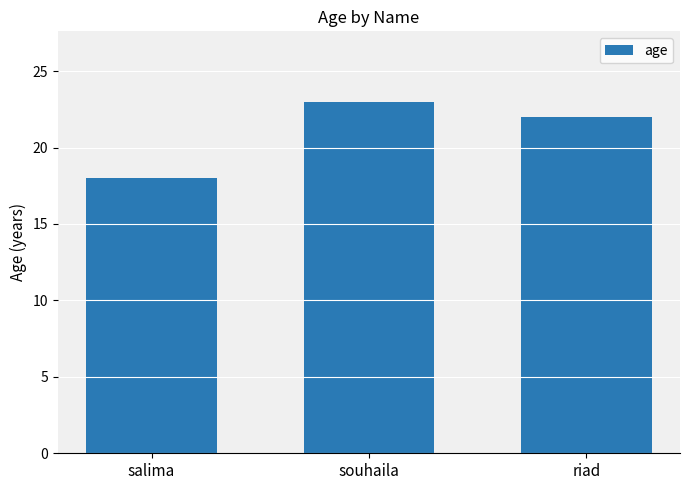

The chart shows a value of 18 at salima. True or false?

True